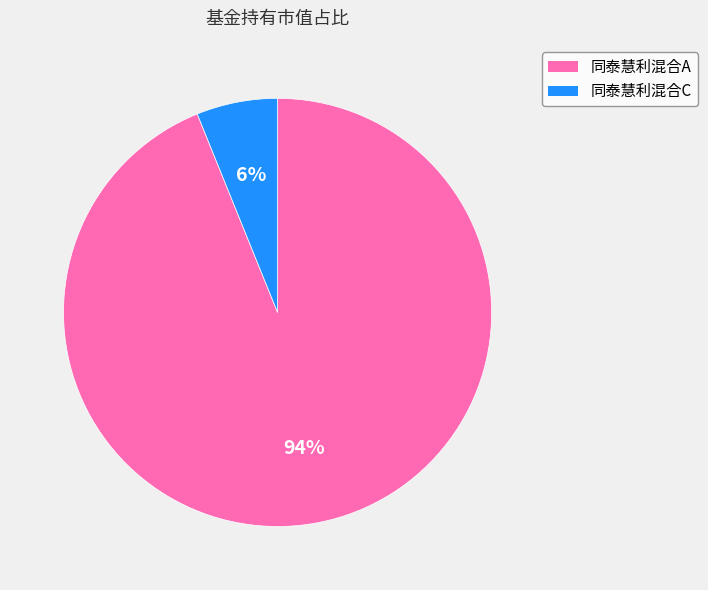

The 同泰慧利混合A slice represents 99% of the pie. True or false?

False